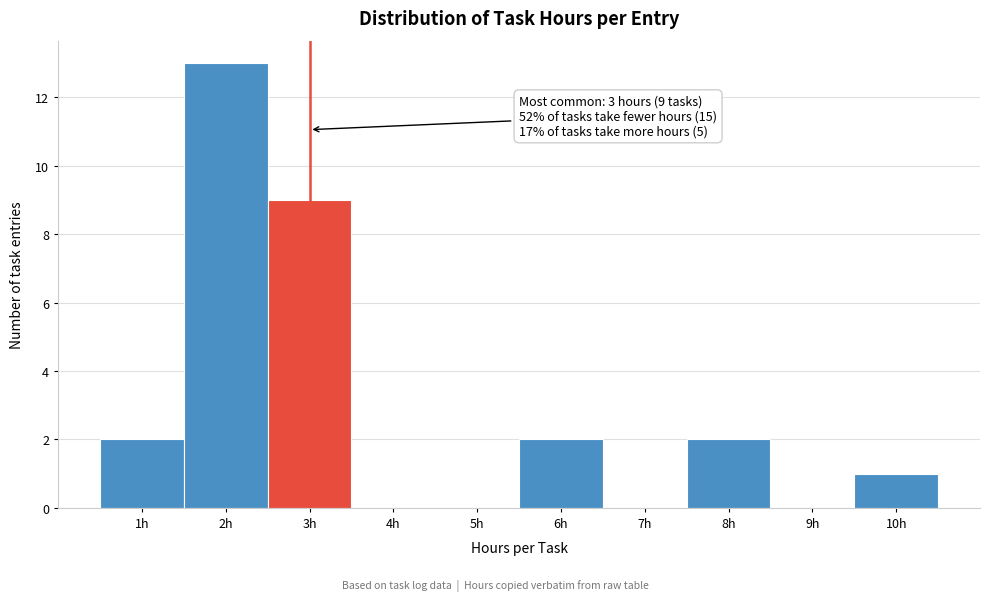

Which range on the x-axis has the tallest bar?

1.5 to 2.5